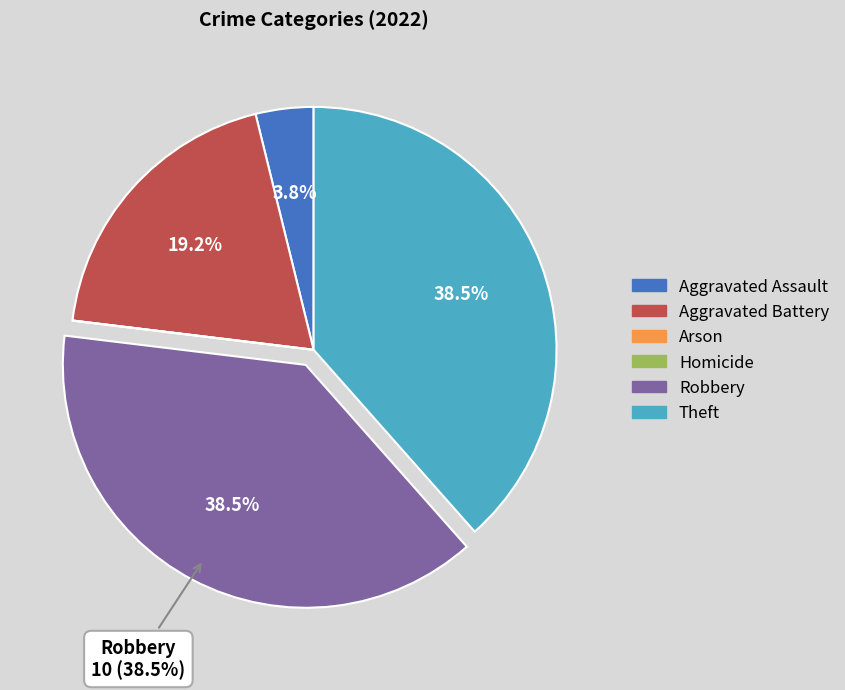

Combined, do Aggravated Battery and Robbery account for over 50%?

Yes